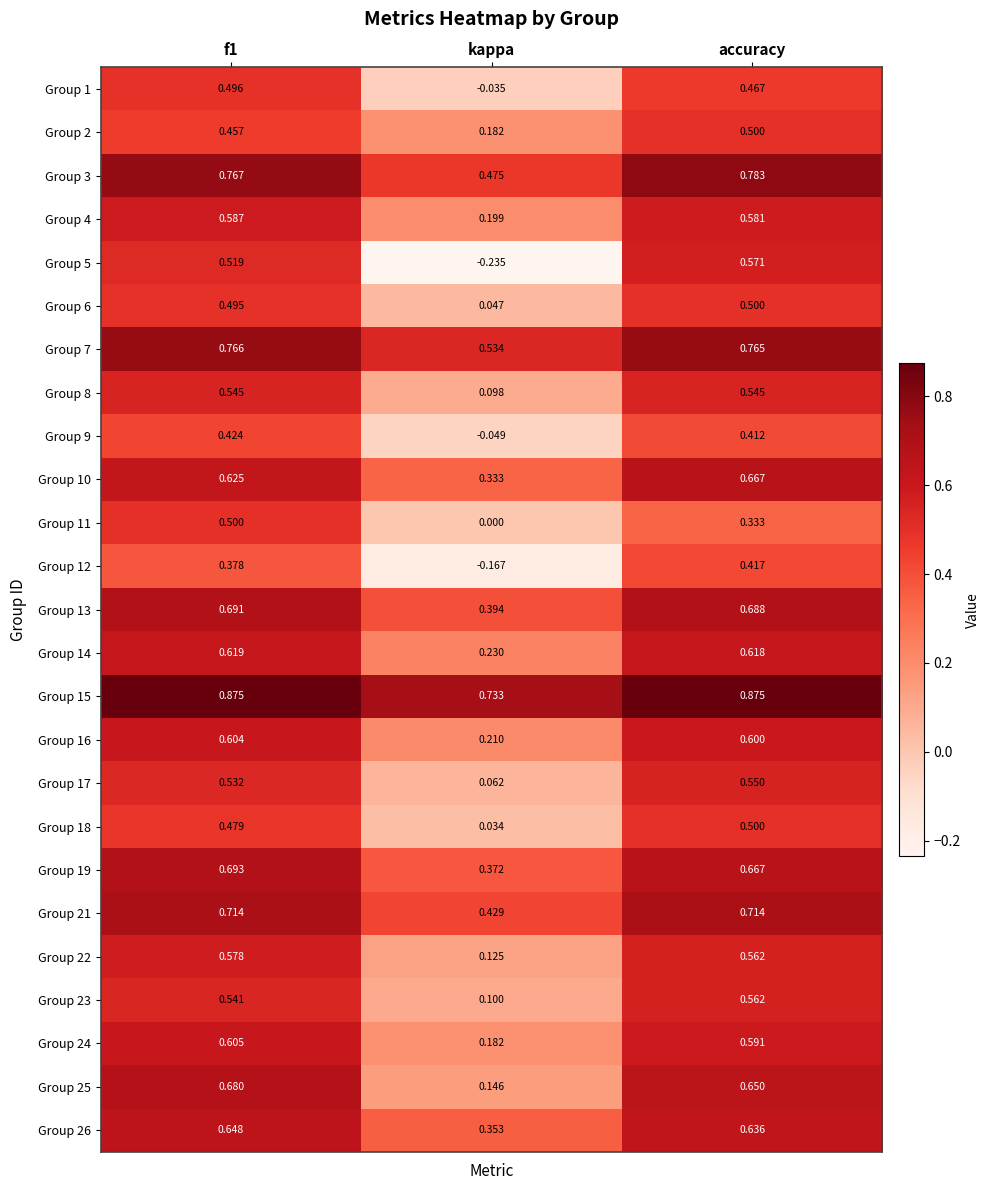

Which label corresponds to the smallest value in the chart?

kappa